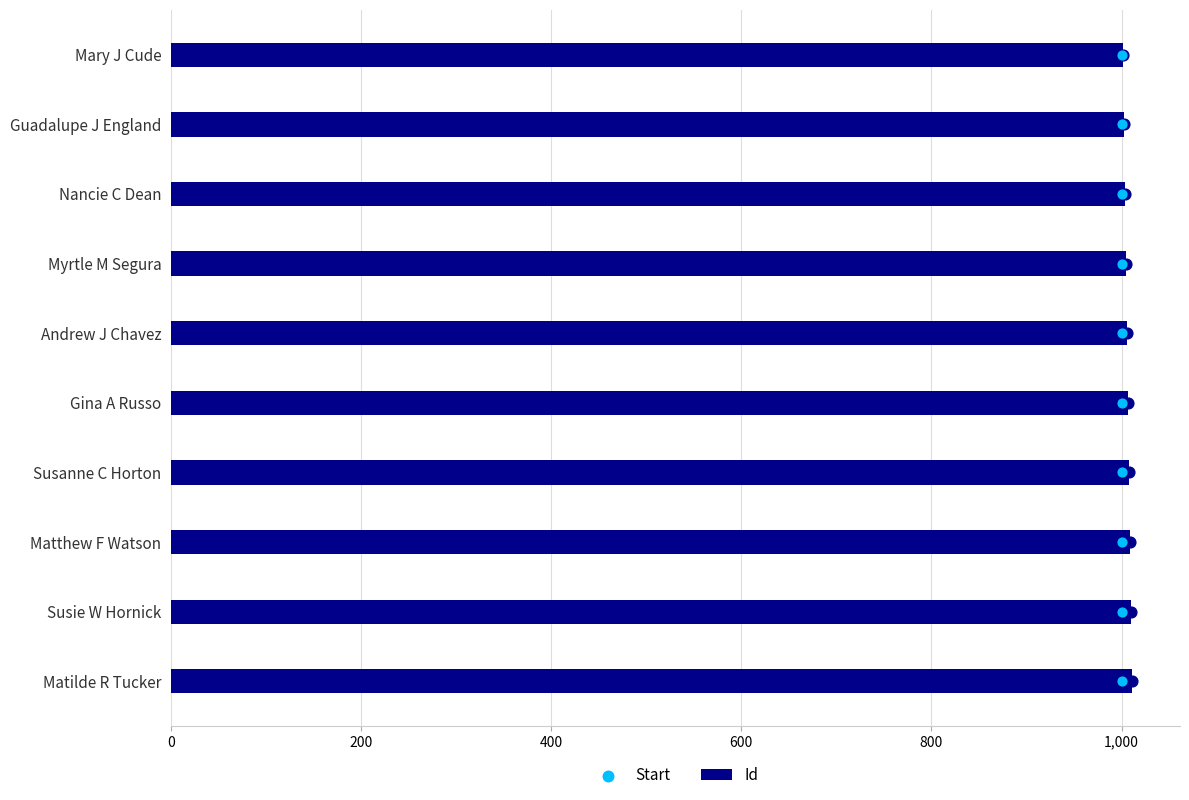

Which series has the widest spread of Y values?

Id